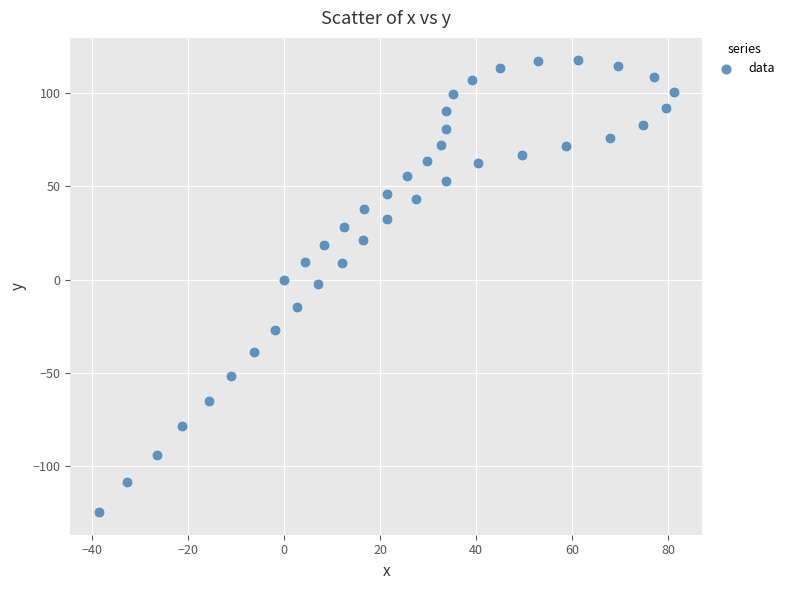

What is the range of X values (max minus min)?

119.6